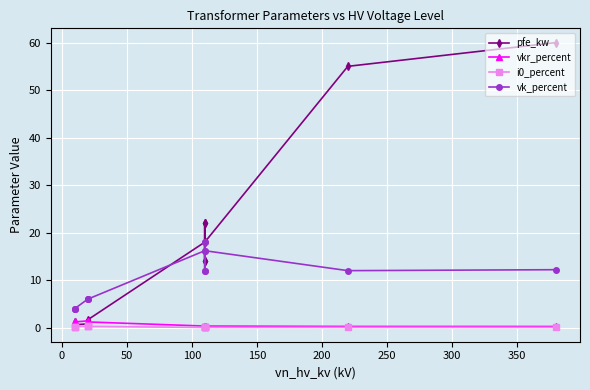

What is the maximum value shown in the chart?

60.0